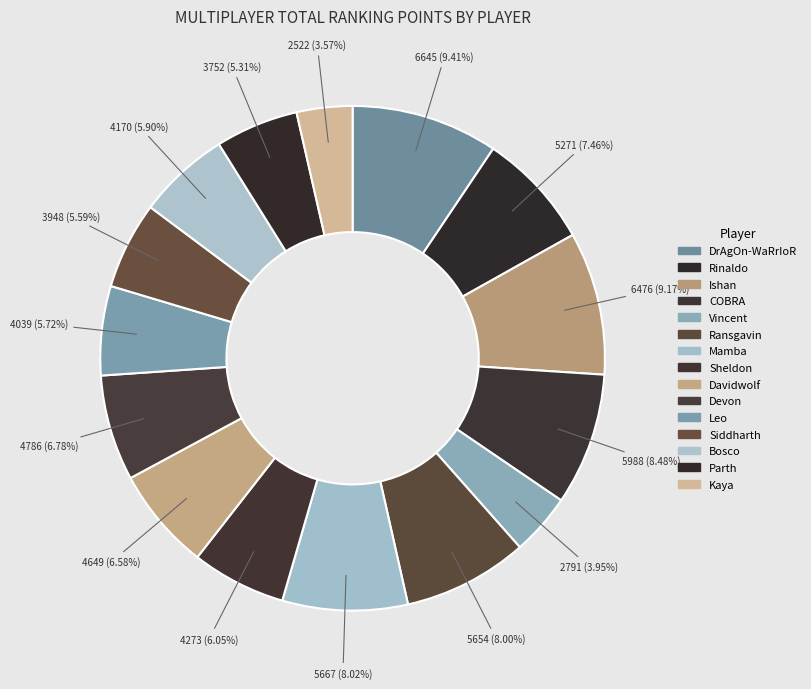

The Rinaldo slice represents 1% of the pie. True or false?

False